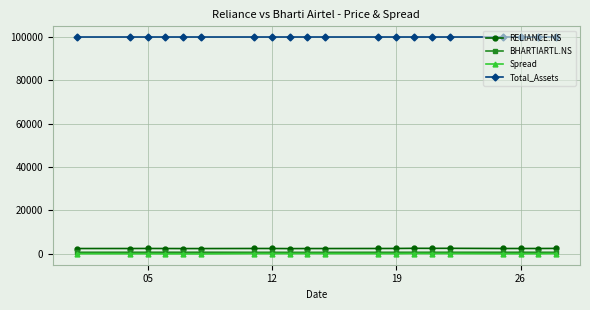

How many lines are shown in the chart?

4